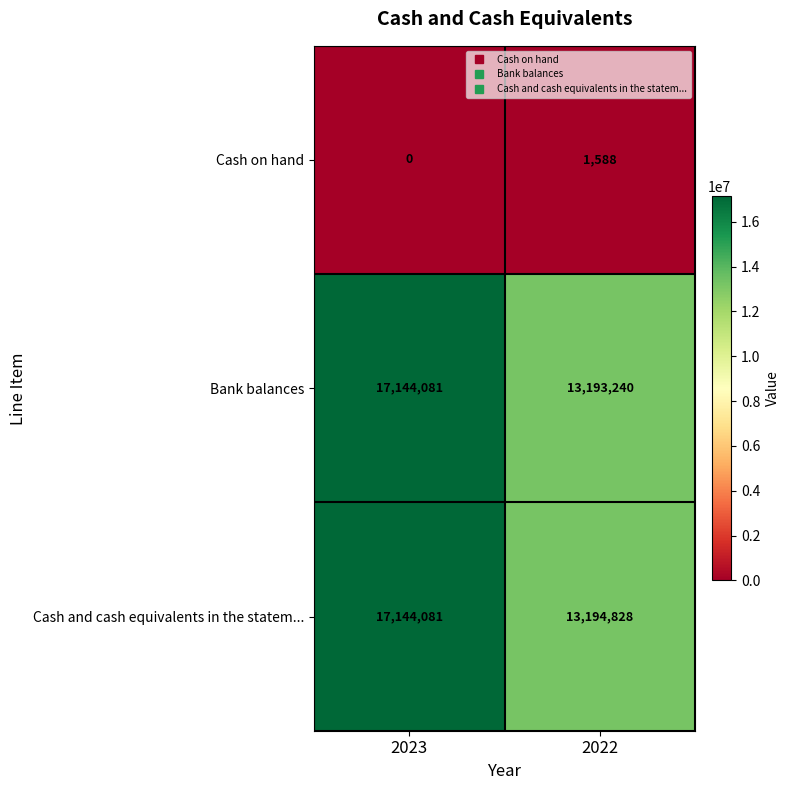

The value of Cash and cash equivalents in the statem... at 2022 is 17858584. True or false?

False